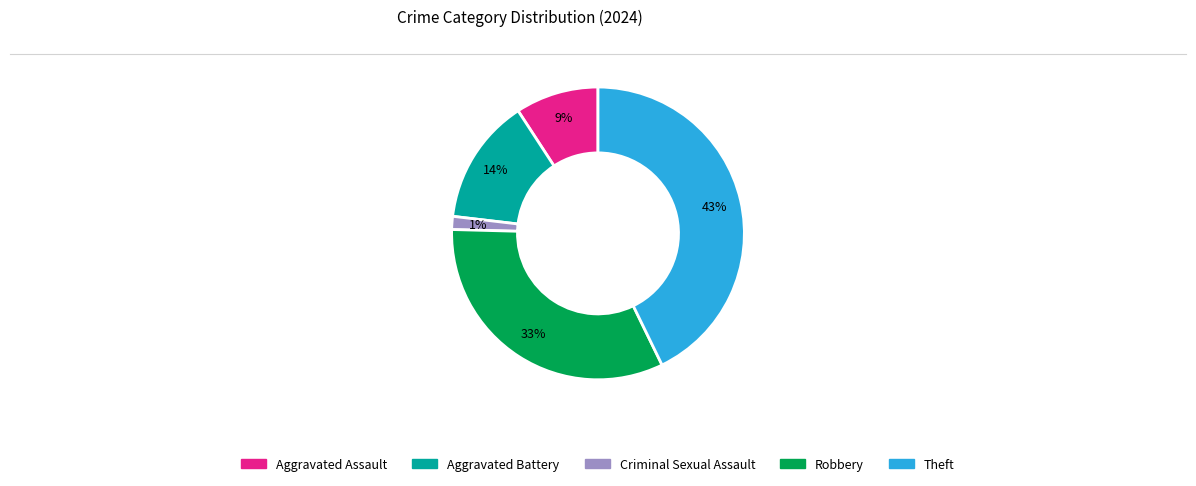

Is there a majority slice in this chart?

No